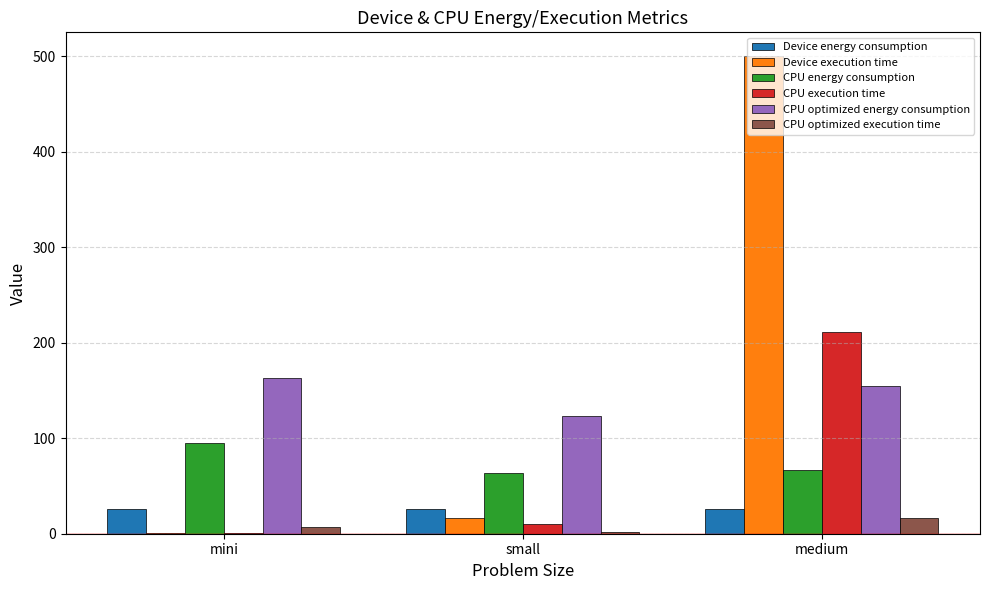

Which series has the largest total across all categories?

Device execution time